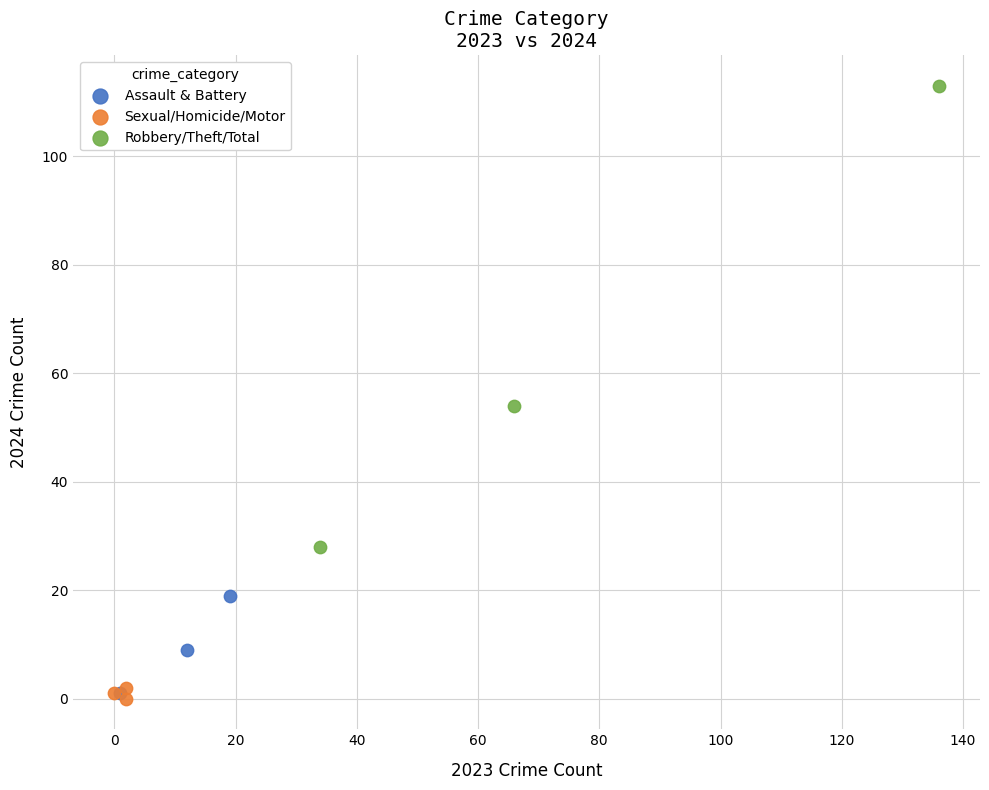

Which series has the largest Y range (max minus min)?

Robbery/Theft/Total